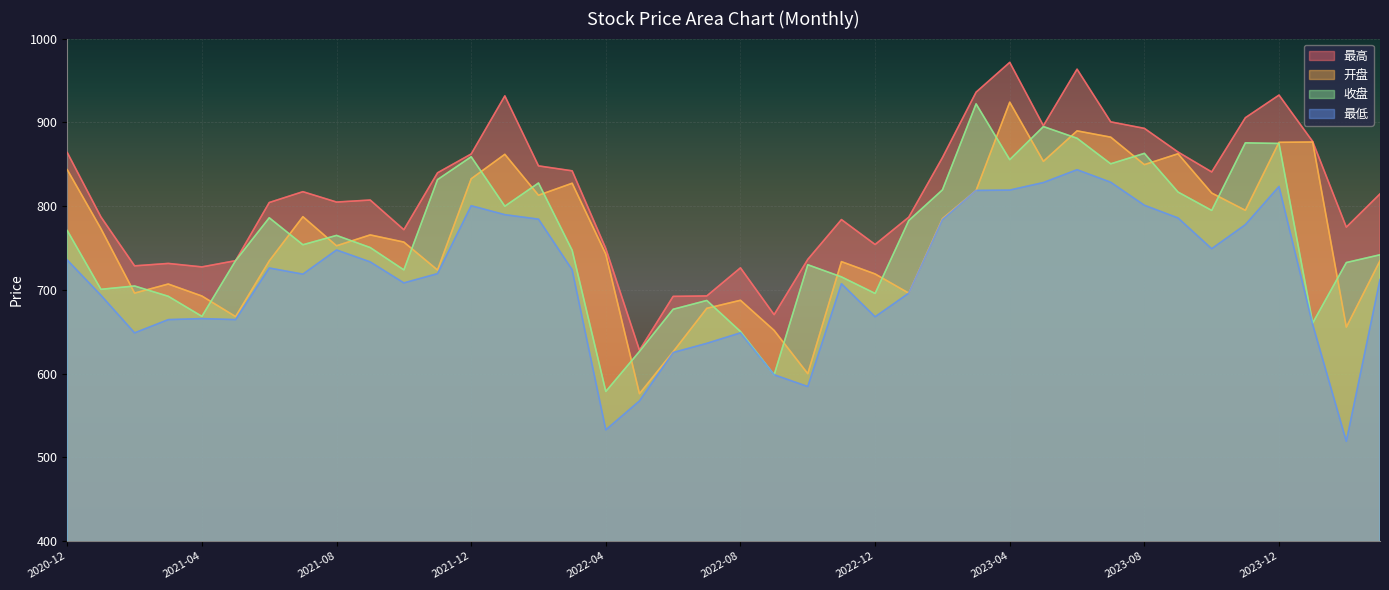

Does the chart display data point markers on the line(s)?

No